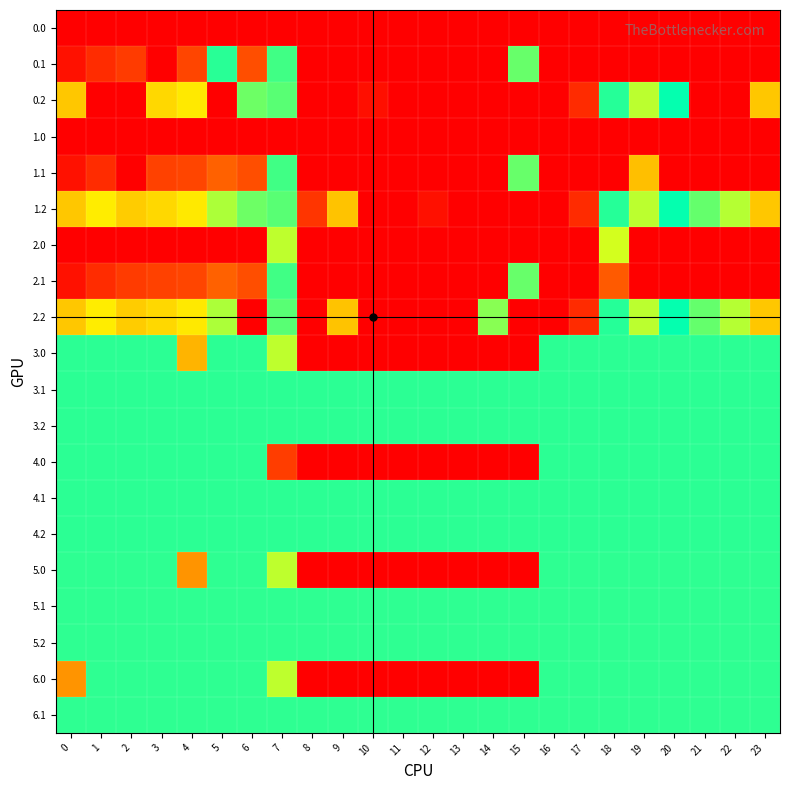

At which category does the chart reach its peak across all series?

1